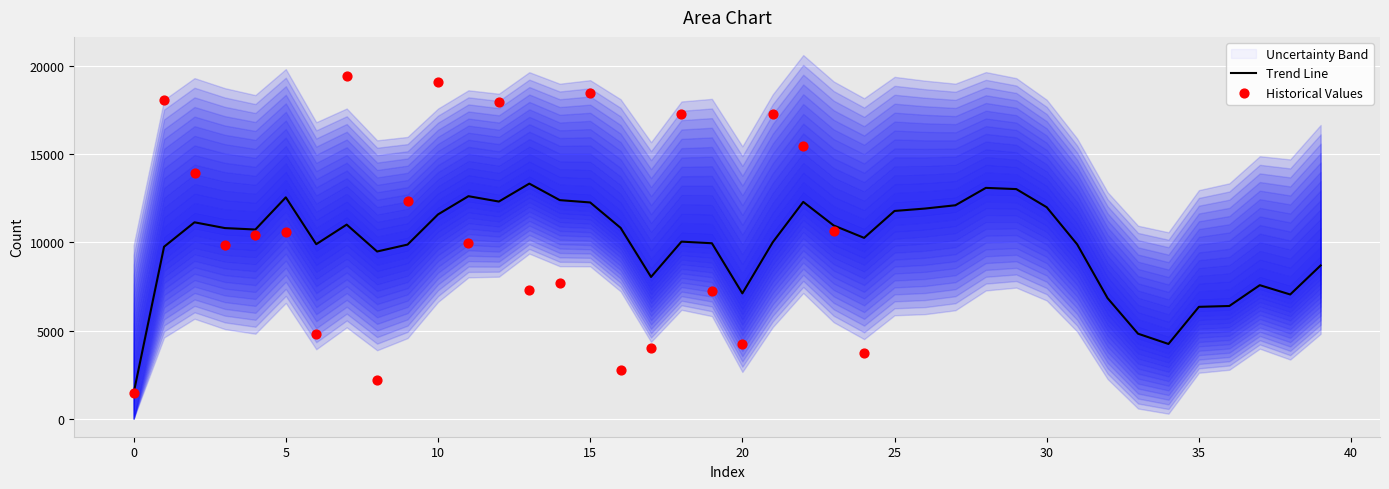

What is the minimum value for Trend Line?

1444.0